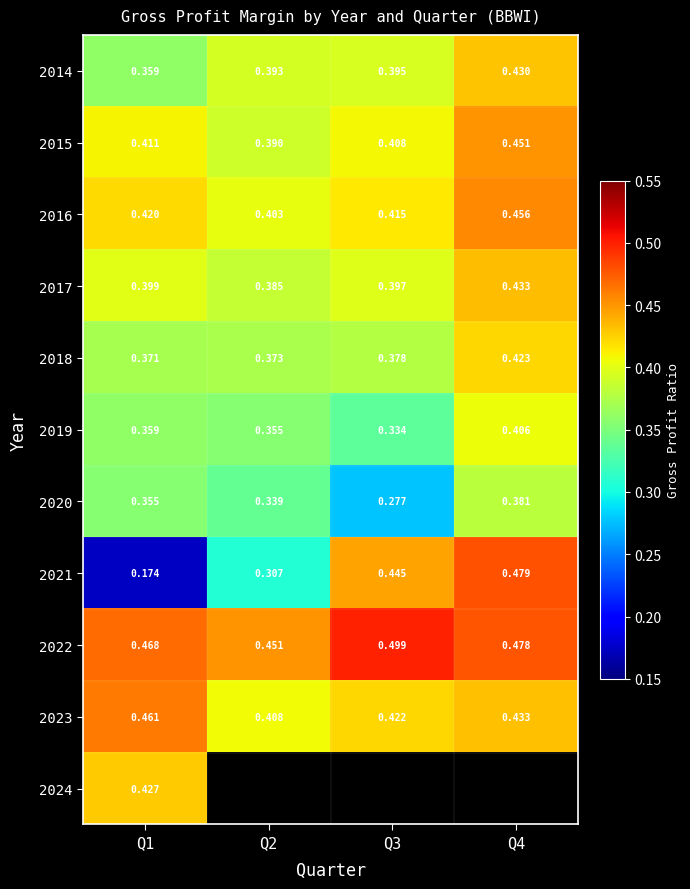

Is the value of 2014 at Q4 greater than the value of 2023 at Q2?

Yes